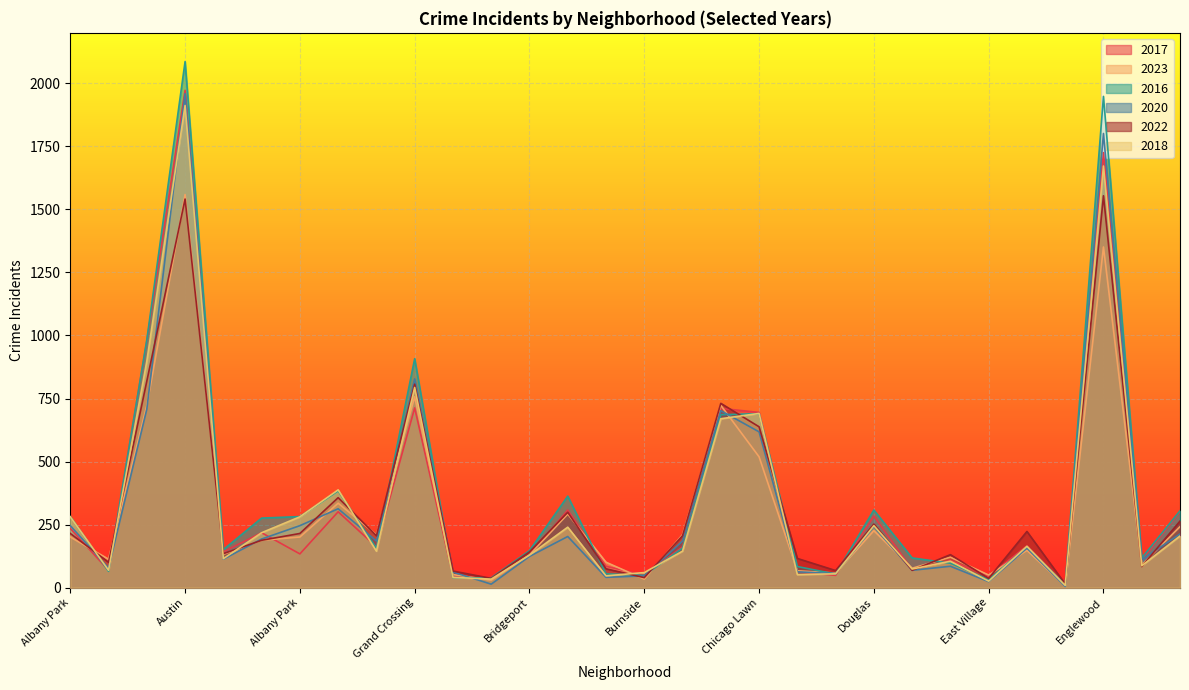

Reading right to left, list all the values displayed in this chart.

2017: Gage Park=301	Fuller Park=110	Englewood=1725	Edison Park=12	Edgewater=166	East Village=46	East Side=108	Dunning=72	Douglas=284	Clearing=49	Chinatown=63	Chicago Lawn=695	Chatham=711	Calumet Heights=162	Burnside=50	Bucktown=85	Brighton Park=308	Bridgeport=128	Boystown=33	Beverly=46	Grand Crossing=713	Calumet Heights=162	Grand Boulevard=301	Albany Park=134	Ashburn=218	Avalon Park=142	Austin=1972	Auburn Gresham=978	Archer Heights=69	Albany Park=235
2023: Gage Park=242	Fuller Park=90	Englewood=1351	Edison Park=7	Edgewater=148	East Village=50	East Side=121	Dunning=77	Douglas=226	Clearing=58	Chinatown=67	Chicago Lawn=519	Chatham=723	Calumet Heights=210	Burnside=34	Bucktown=101	Brighton Park=292	Bridgeport=130	Boystown=30	Beverly=52	Grand Crossing=757	Calumet Heights=210	Grand Boulevard=335	Albany Park=201	Ashburn=188	Avalon Park=132	Austin=1559	Auburn Gresham=722	Archer Heights=113	Albany Park=201
2016: Gage Park=305	Fuller Park=118	Englewood=1948	Edison Park=12	Edgewater=162	East Village=32	East Side=97	Dunning=118	Douglas=308	Clearing=54	Chinatown=84	Chicago Lawn=690	Chatham=686	Calumet Heights=157	Burnside=49	Bucktown=55	Brighton Park=363	Bridgeport=147	Boystown=39	Beverly=40	Grand Crossing=908	Calumet Heights=157	Grand Boulevard=384	Albany Park=282	Ashburn=276	Avalon Park=151	Austin=2086	Auburn Gresham=983	Archer Heights=65	Albany Park=282
2020: Gage Park=213	Fuller Park=112	Englewood=1801	Edison Park=5	Edgewater=157	East Village=24	East Side=85	Dunning=69	Douglas=242	Clearing=56	Chinatown=63	Chicago Lawn=618	Chatham=702	Calumet Heights=185	Burnside=47	Bucktown=41	Brighton Park=203	Bridgeport=124	Boystown=14	Beverly=62	Grand Crossing=828	Calumet Heights=185	Grand Boulevard=313	Albany Park=246	Ashburn=193	Avalon Park=113	Austin=1959	Auburn Gresham=708	Archer Heights=78	Albany Park=246
2022: Gage Park=264	Fuller Park=84	Englewood=1554	Edison Park=15	Edgewater=223	East Village=37	East Side=131	Dunning=69	Douglas=252	Clearing=68	Chinatown=116	Chicago Lawn=638	Chatham=731	Calumet Heights=206	Burnside=40	Bucktown=75	Brighton Park=299	Bridgeport=142	Boystown=37	Beverly=66	Grand Crossing=807	Calumet Heights=206	Grand Boulevard=357	Albany Park=215	Ashburn=188	Avalon Park=135	Austin=1541	Auburn Gresham=819	Archer Heights=101	Albany Park=215
2018: Gage Park=205	Fuller Park=87	Englewood=1672	Edison Park=9	Edgewater=164	East Village=26	East Side=105	Dunning=74	Douglas=246	Clearing=55	Chinatown=52	Chicago Lawn=691	Chatham=670	Calumet Heights=145	Burnside=60	Bucktown=47	Brighton Park=240	Bridgeport=129	Boystown=34	Beverly=41	Grand Crossing=794	Calumet Heights=145	Grand Boulevard=388	Albany Park=281	Ashburn=218	Avalon Park=115	Austin=1912	Auburn Gresham=898	Archer Heights=69	Albany Park=281